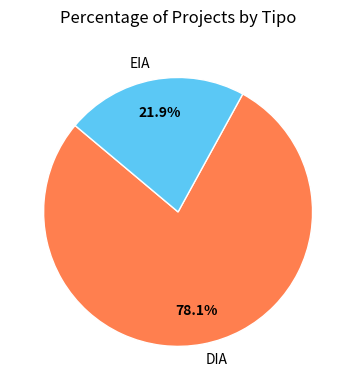

Which slice represents more than half of the pie?

DIA